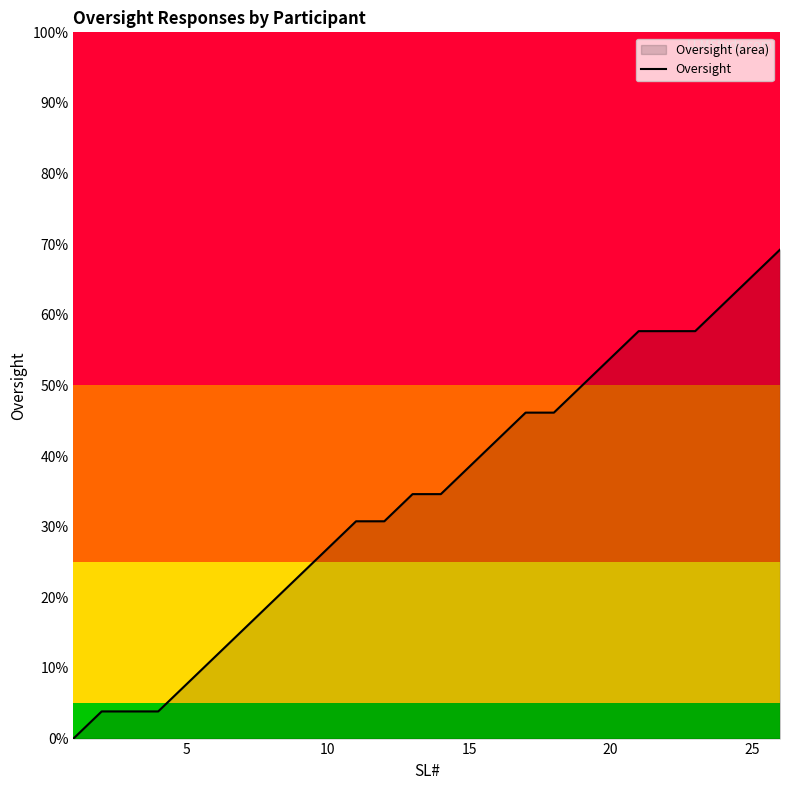

How many data points are above 0?

25